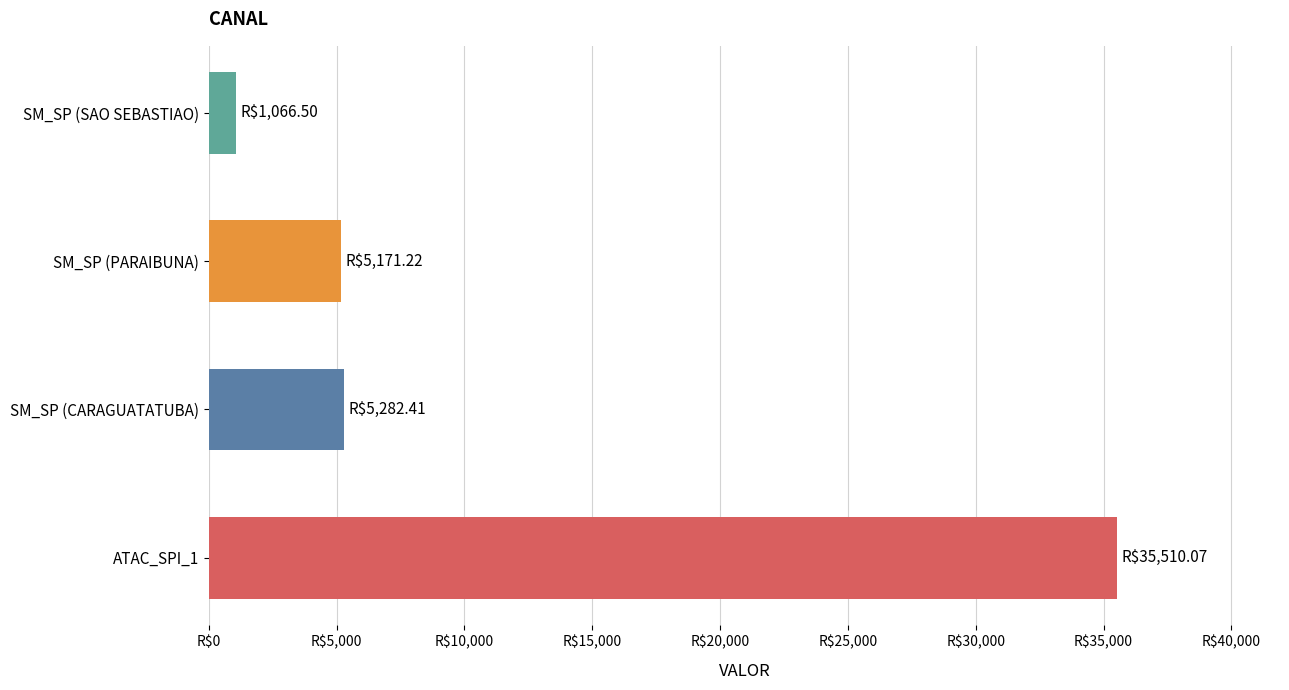

Does the chart contain any negative values?

No